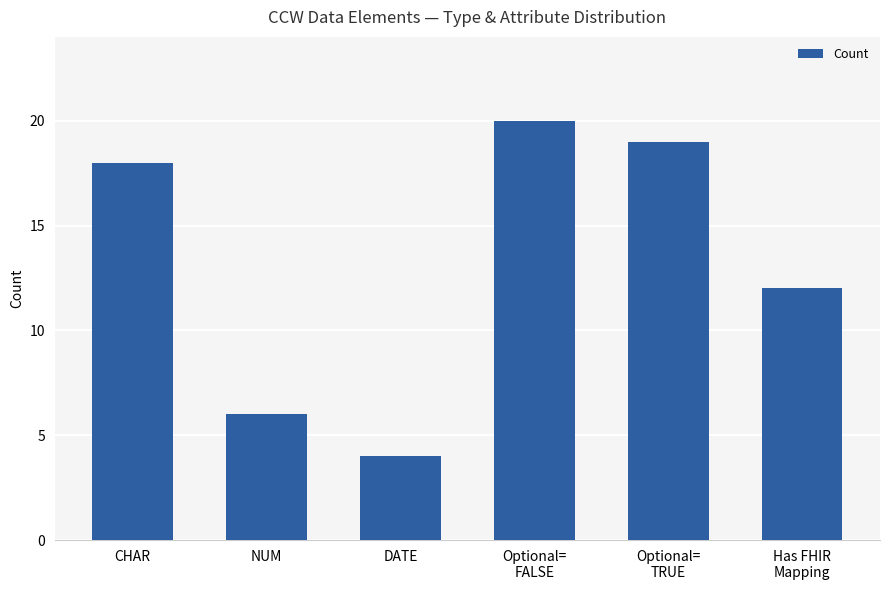

List the labels in order of value, smallest first.

DATE, NUM, Has FHIR
Mapping, CHAR, Optional=
TRUE, Optional=
FALSE